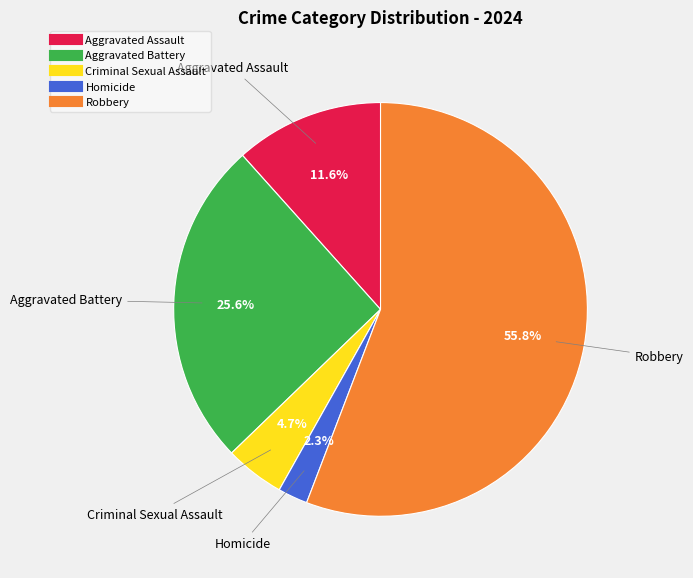

To the nearest percent, what percentage of the pie is Aggravated Battery?

26%